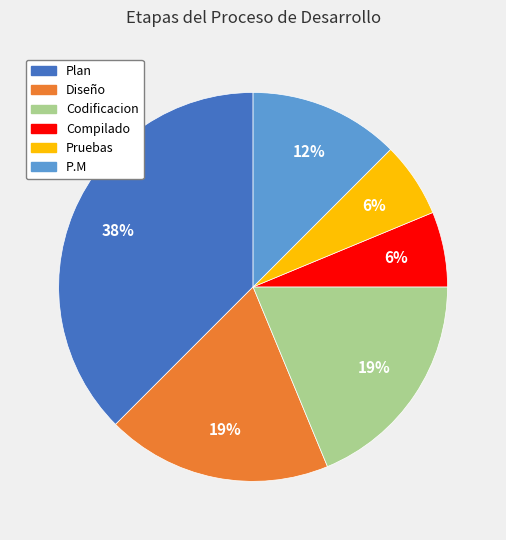

True or false: Codificacion accounts for 19% of the total.

True